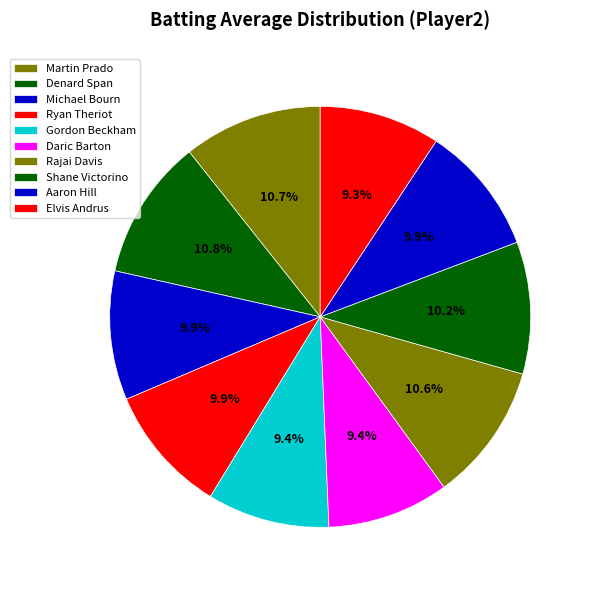

What percentage is NOT represented by Aaron Hill?

90.1%